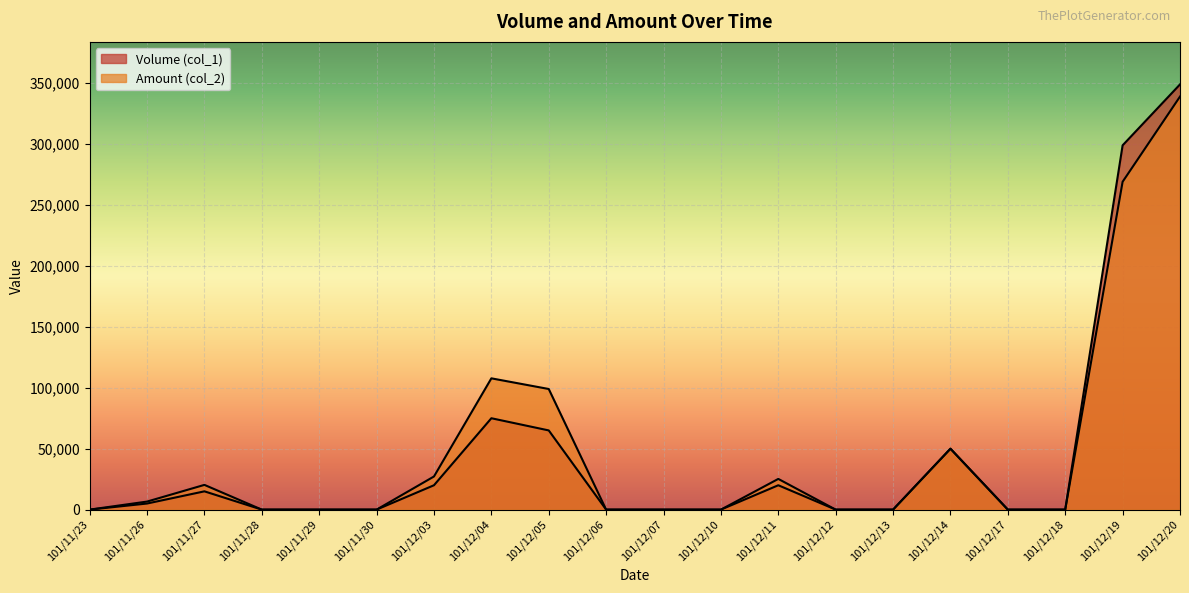

List the series in order of their peak value, lowest first.

Amount (col_2), Volume (col_1)